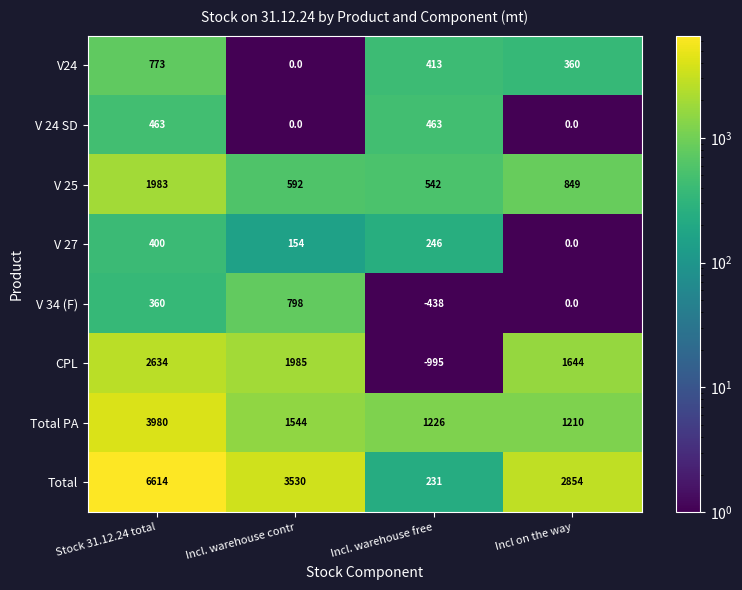

What is the difference between the V24 values at Incl. warehouse contr and Incl. warehouse free?

413